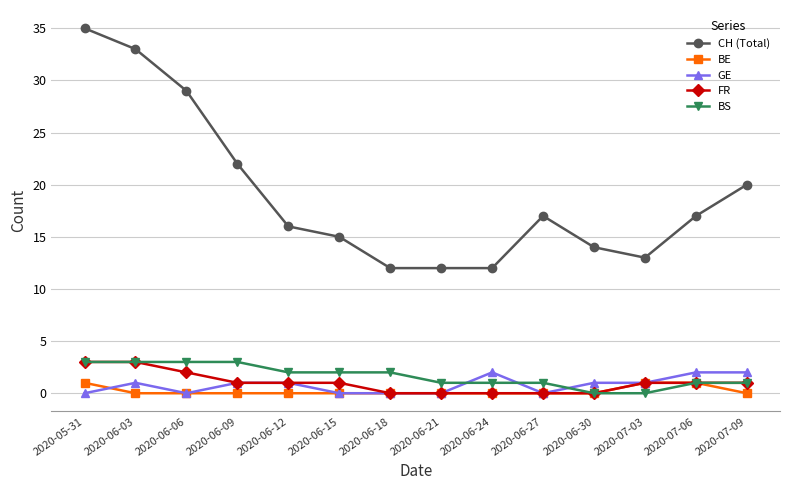

How many lines are shown in the chart?

5